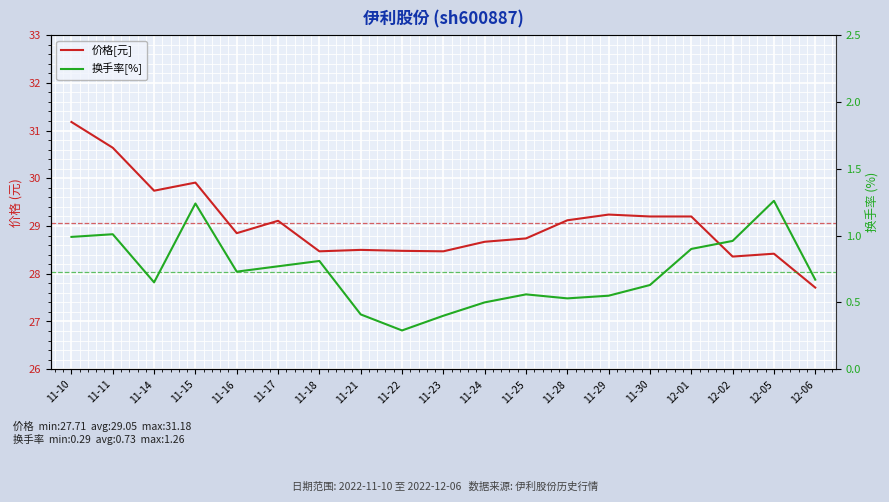

What is the sum of the 价格[元] values at 11-24 and 11-22?

57.2